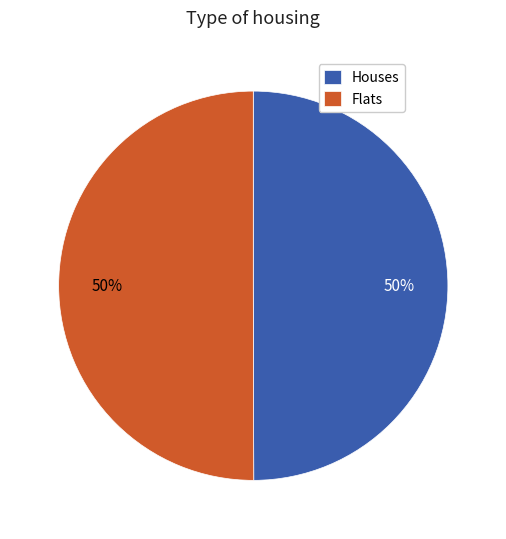

To the nearest percent, what percentage of the pie is Houses?

50%